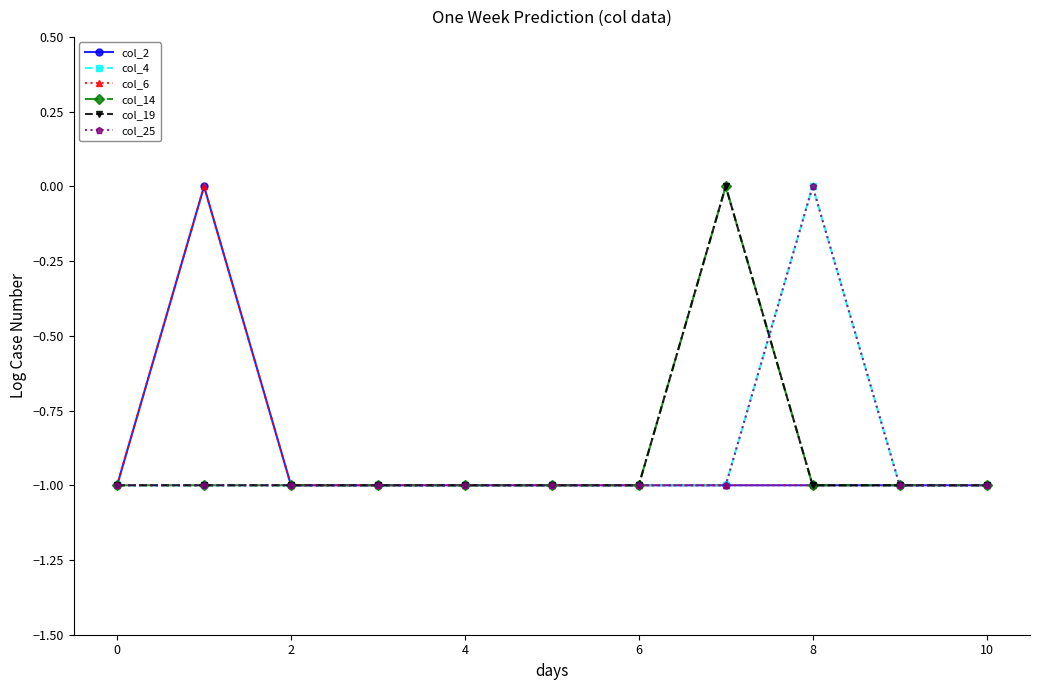

True or false: col_2 and col_19 intersect in this chart.

False